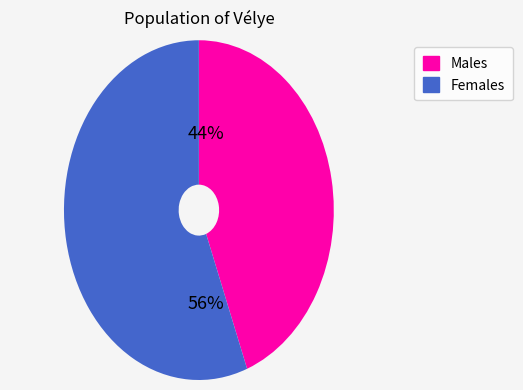

Is there a majority slice in this chart?

Yes